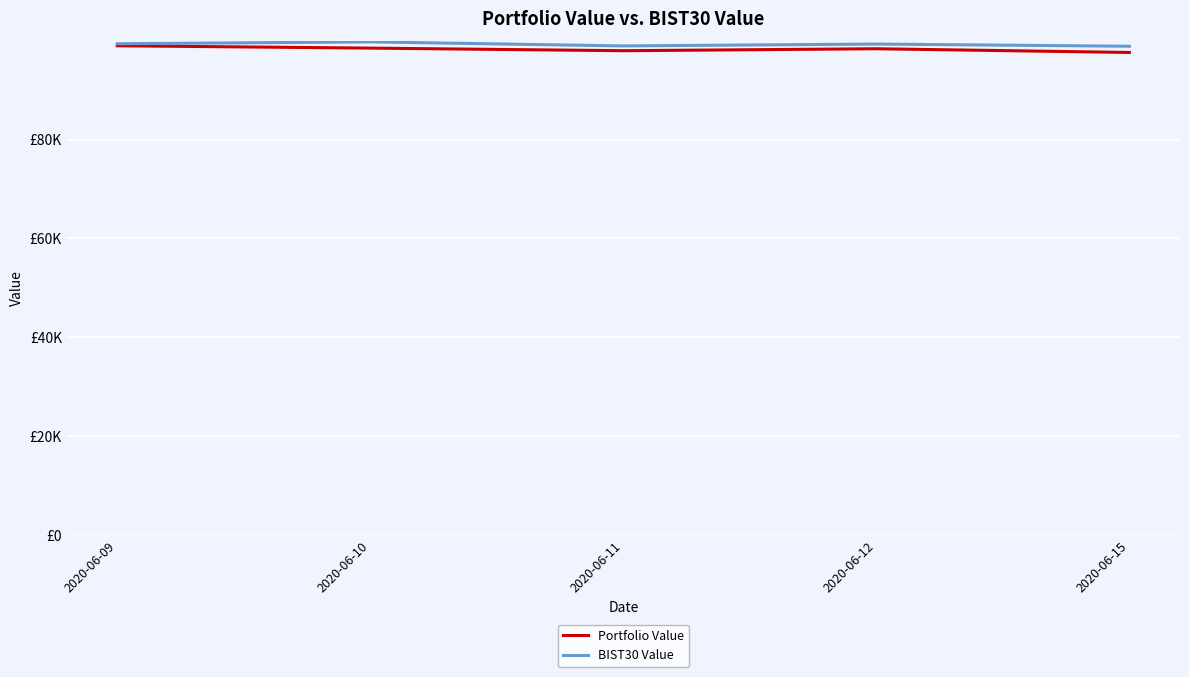

What are all the series names shown in the legend?

Portfolio Value, BIST30 Value